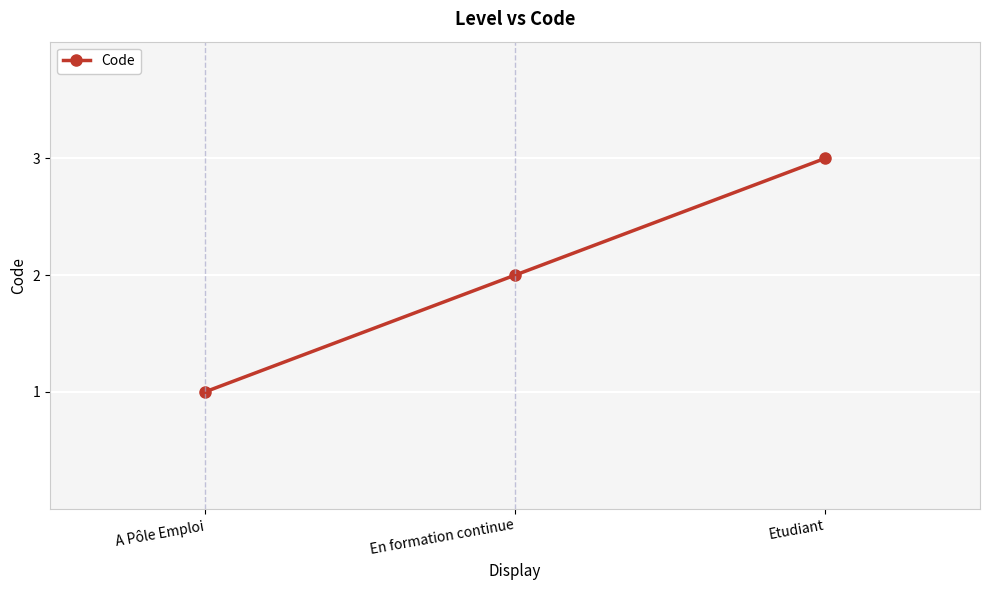

What is the change in value from En formation continue to Etudiant?

+1